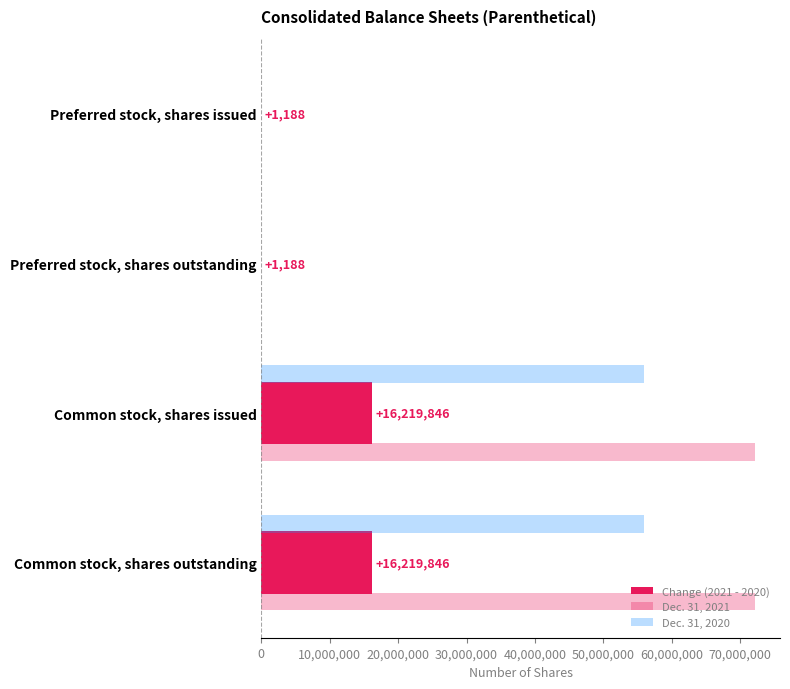

How many distinct data groups are displayed?

3